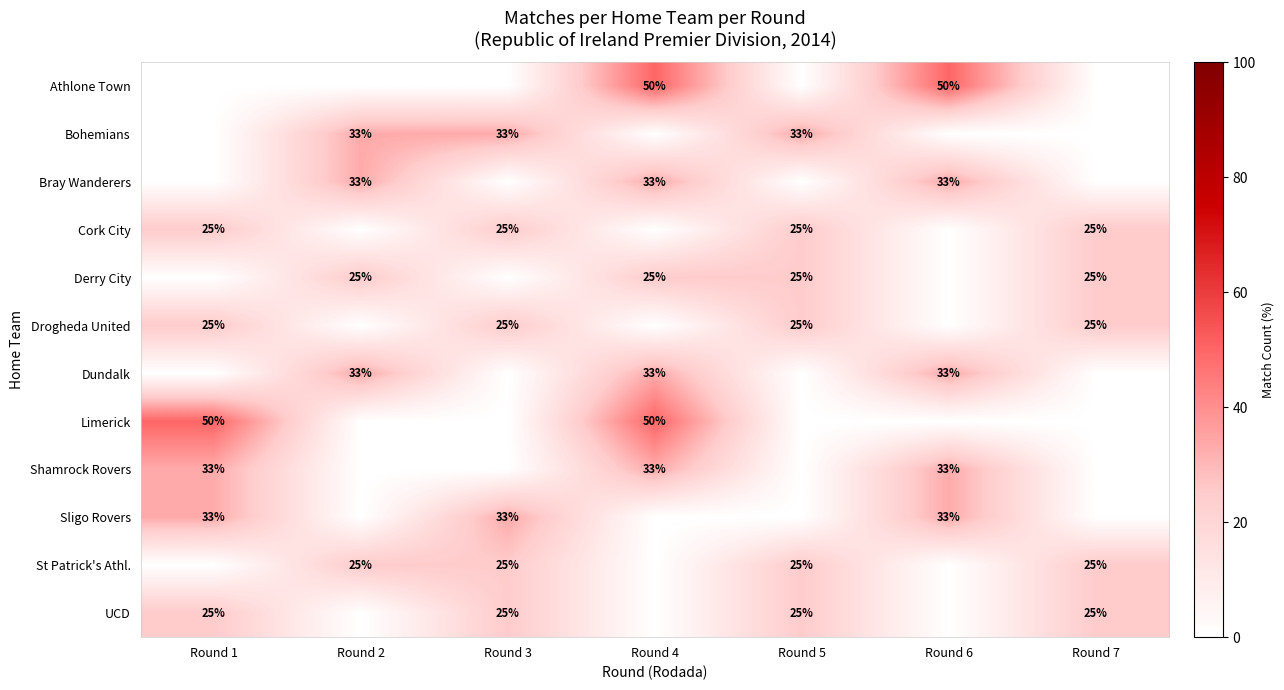

Between Round 6 and Round 4, which is larger?

Round 6